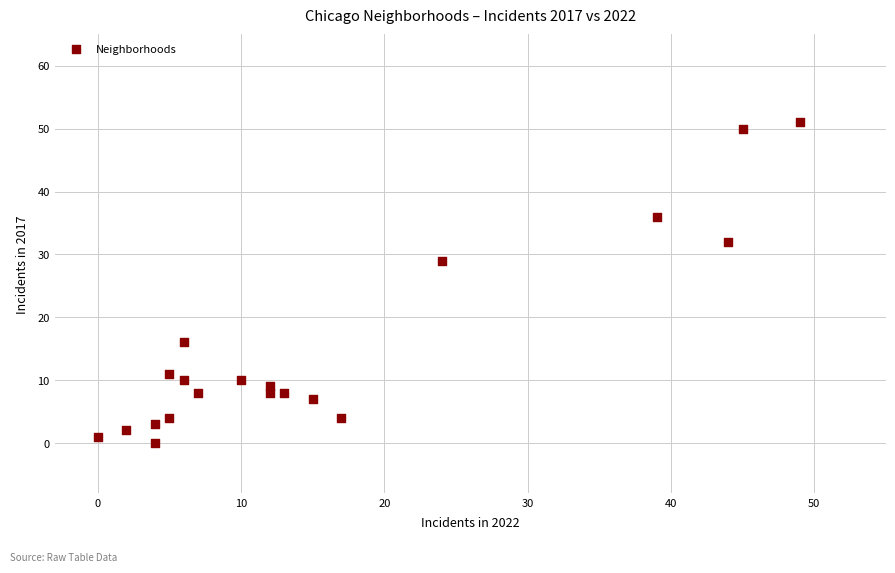

What is the range of Y values (max minus min)?

51